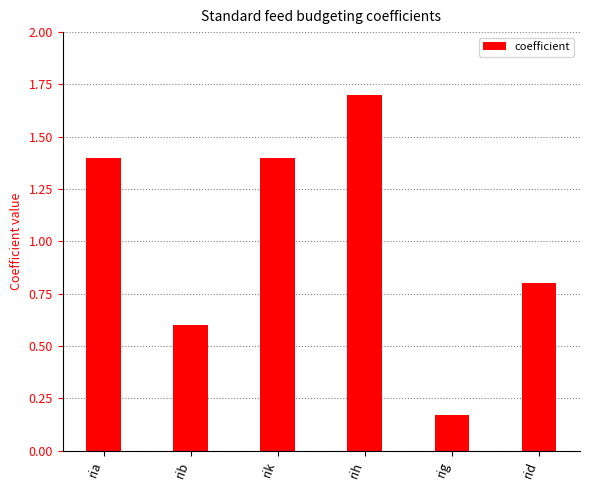

At which label is the value closest to 0?

rig